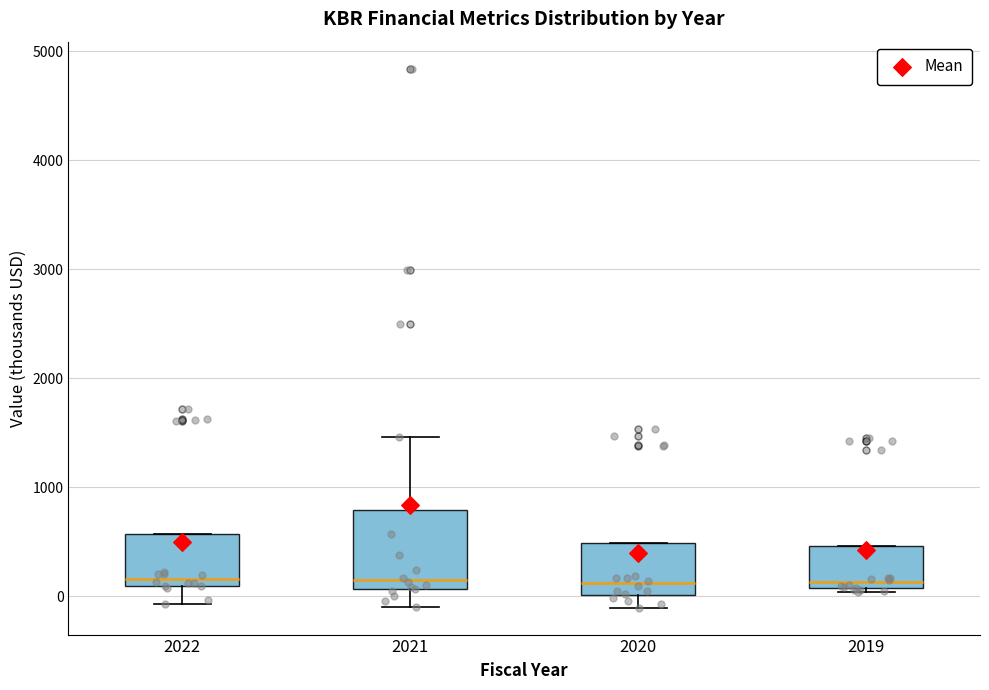

Reading left to right, transcribe this box plot: for each box, give where its median line is, the range the box spans, and where its two whiskers end, as read against the y-axis. The values are not printed on the chart, so give them approximately, as read against the axis.

2022: median 200, box 100 to 600, whiskers -100 to 600
2021: median 100 (just above the box's lower edge), box 100 to 800, whiskers -100 to 1500
2020: median 100, box 0 to 500, whiskers -100 to 500
2019: median 100 (just above the box's lower edge), box 100 to 500, whiskers 0 to 500